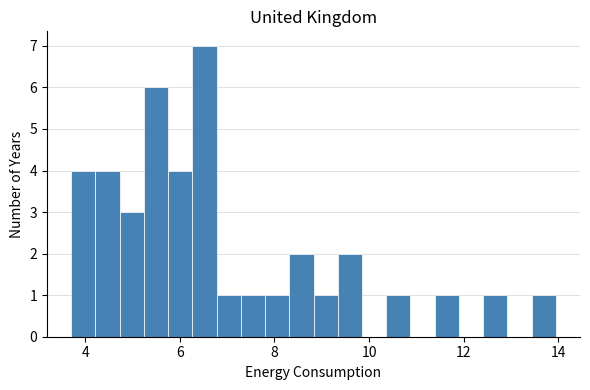

Read against the x-axis, roughly where is the centre of the tallest bar?

6.6